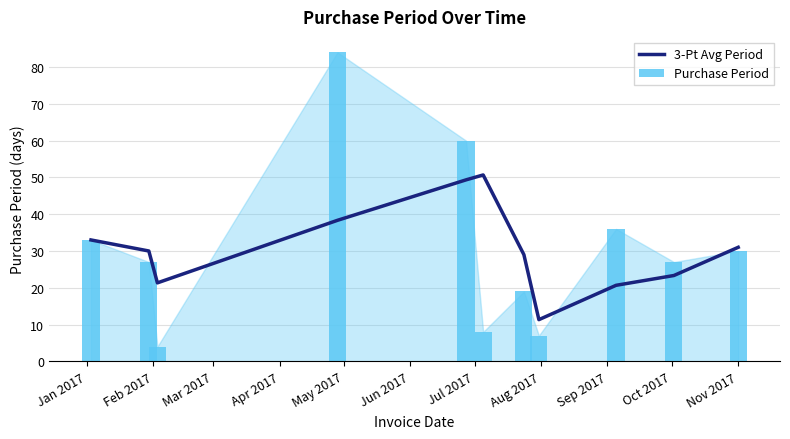

Does the chart contain stacked bars?

No